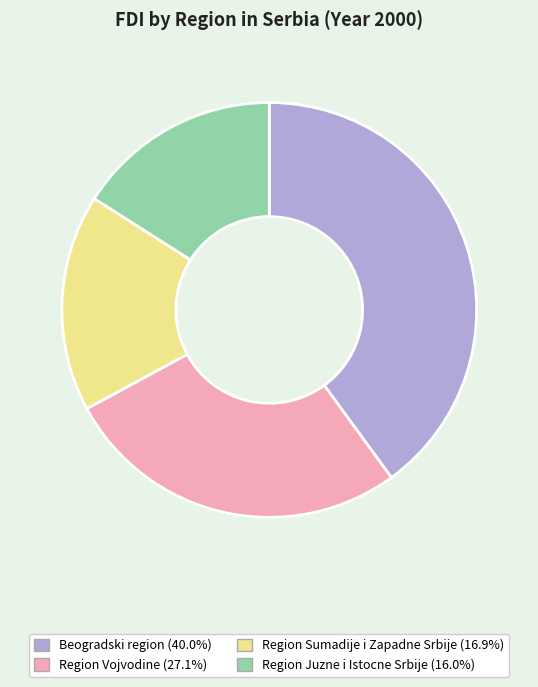

Count the number of slices in the pie.

4